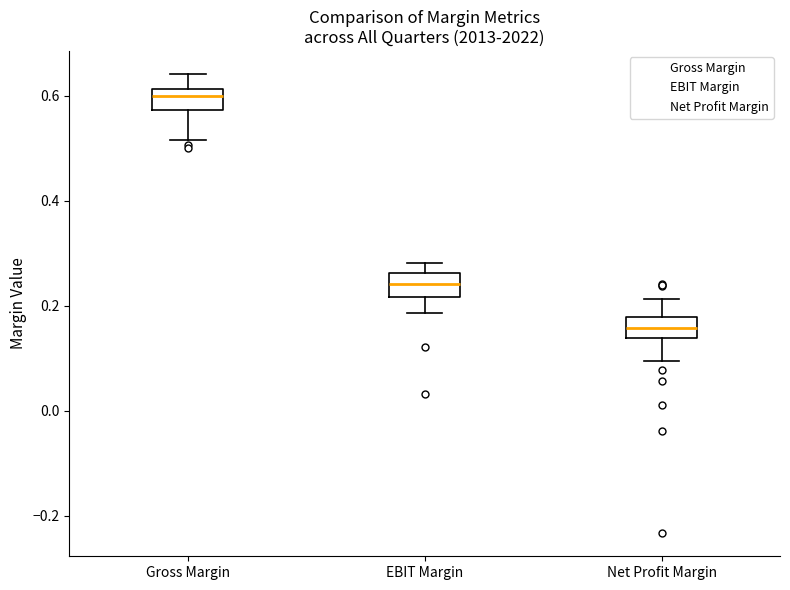

Where is the upper edge of the box for EBIT Margin on the y-axis? The values are not printed on the chart, so give them approximately, as read against the axis.

0.26